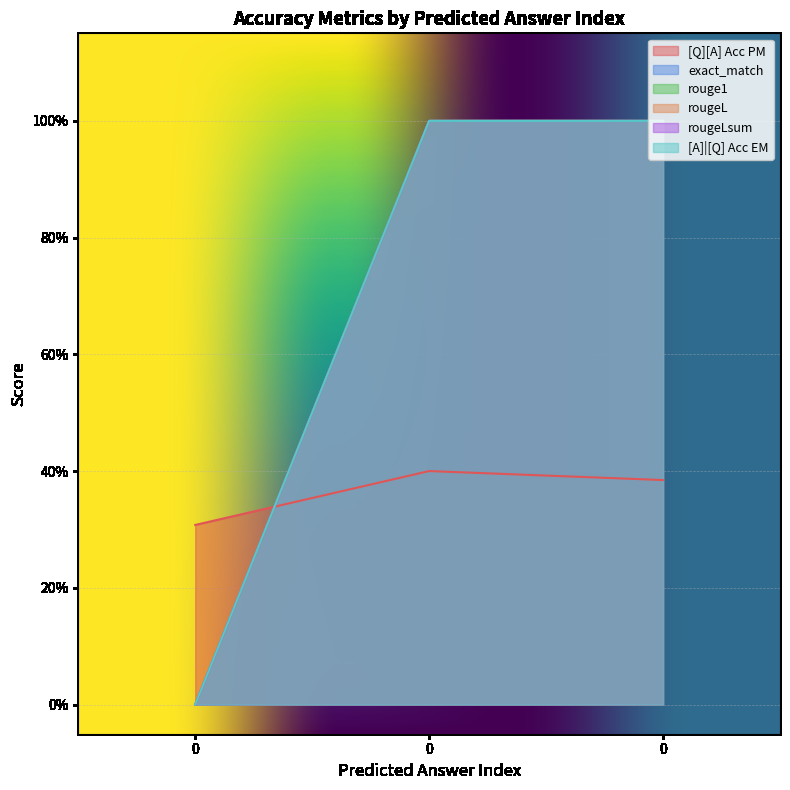

What are all the series names shown in the legend?

[Q][A] Acc PM, exact_match, rouge1, rougeL, rougeLsum, [A]|[Q] Acc EM